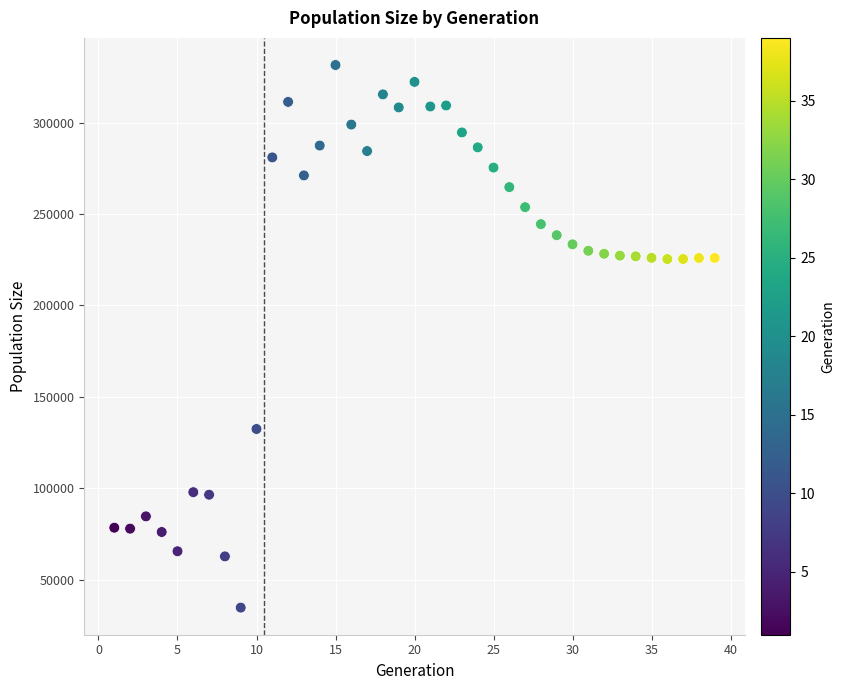

What is the range of X values (max minus min)?

38